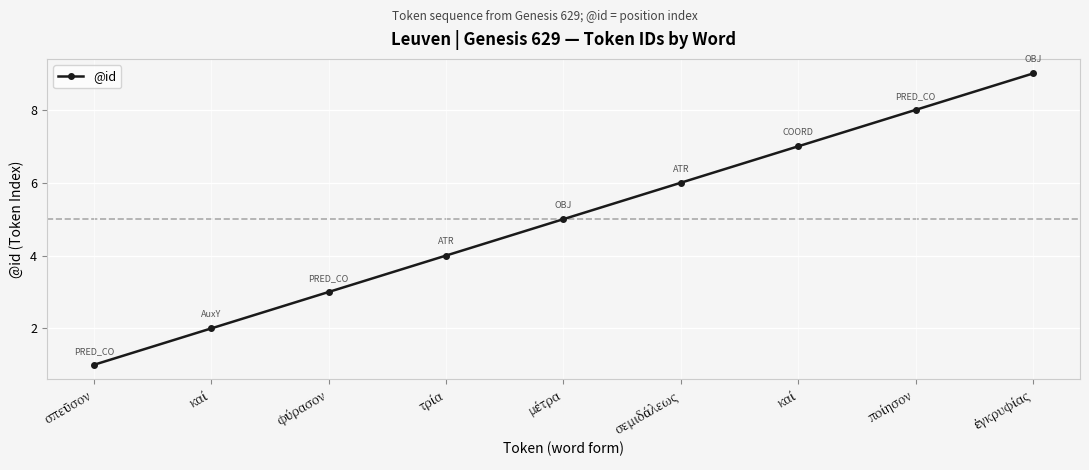

The value at ποίησον is 8. True or false?

True